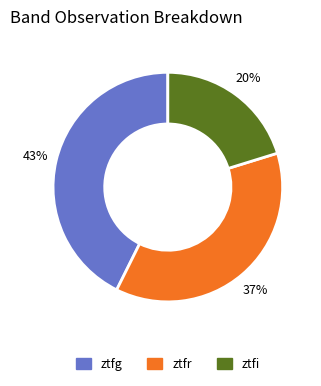

To the nearest percent, what portion does ztfi represent?

20%